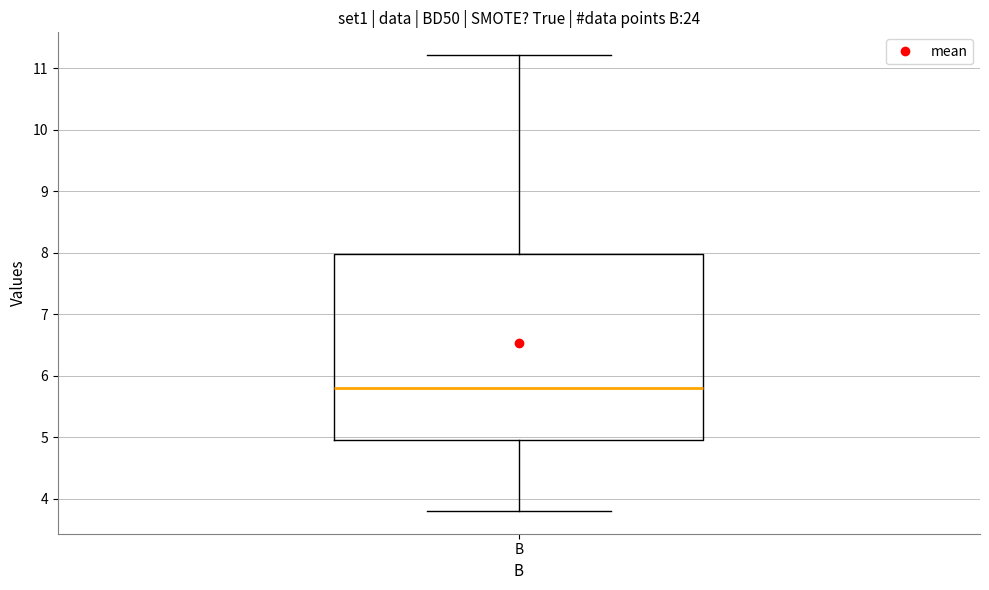

Read this box plot against the y-axis: the position of the median line, the range covered by the box, and the ends of both whiskers. The values are not printed on the chart, so give them approximately, as read against the axis.

median 5.8, box 5.0 to 8.0, whiskers 3.8 to 11.2